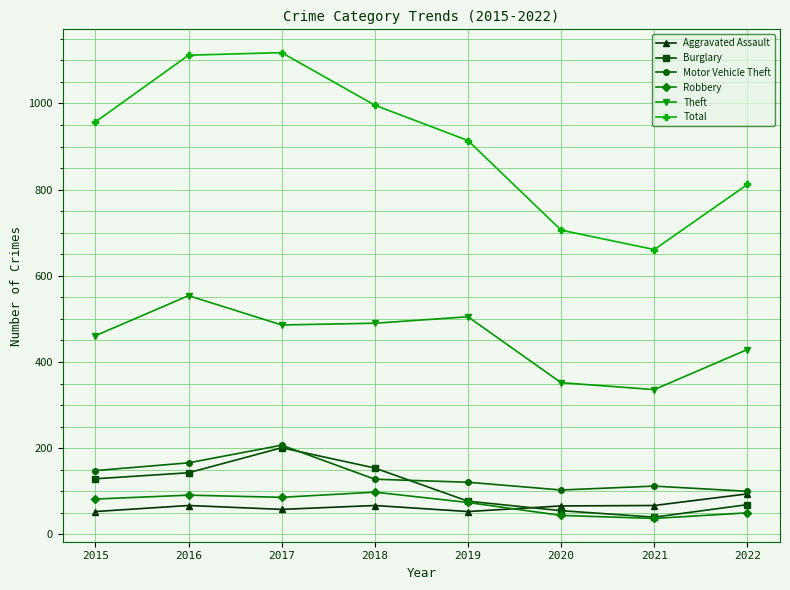

What value does the Theft series have at 2018, to the nearest 10?

490